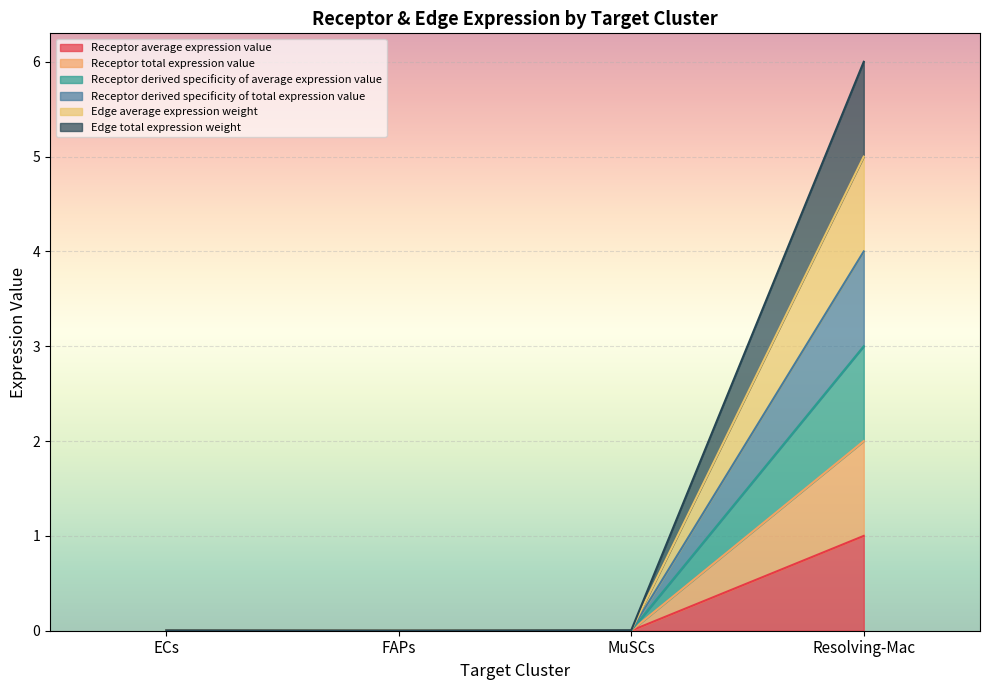

True or false: Receptor total expression value and Edge average expression weight intersect in this chart.

False